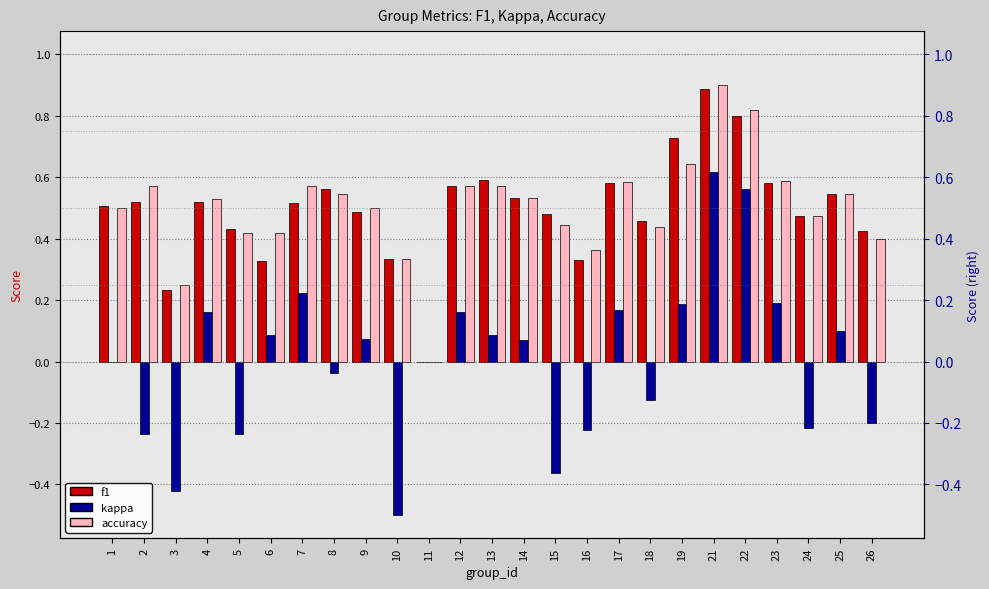

What is the difference between the second highest and minimum values in the f1 series?

0.8